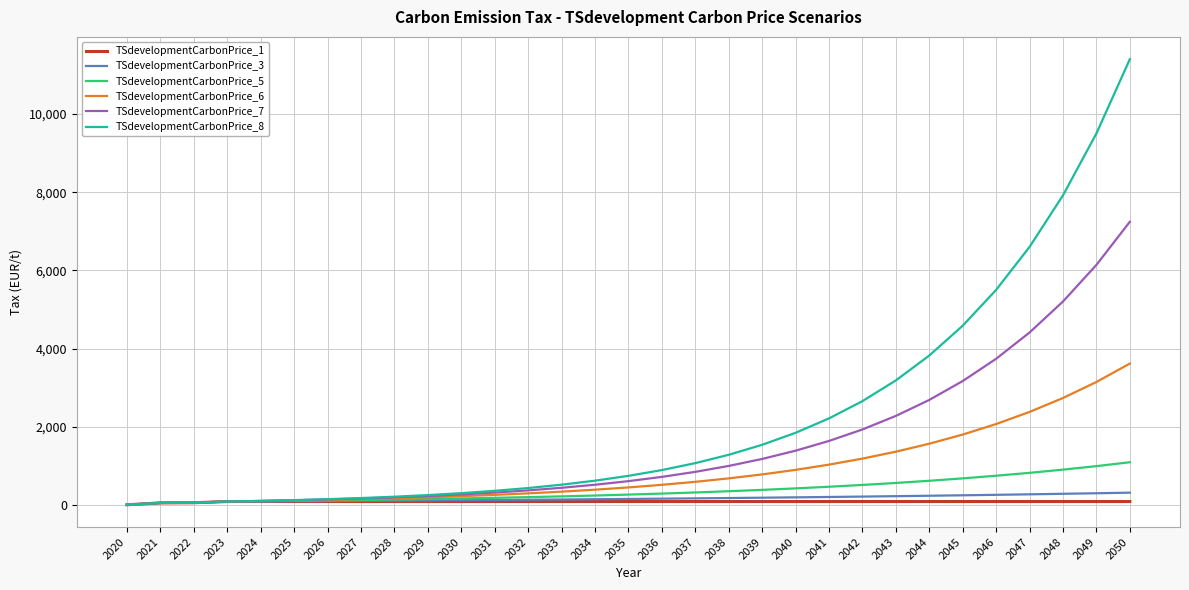

Rank the series by their maximum value, from lowest to highest.

TSdevelopmentCarbonPrice_1, TSdevelopmentCarbonPrice_3, TSdevelopmentCarbonPrice_5, TSdevelopmentCarbonPrice_6, TSdevelopmentCarbonPrice_7, TSdevelopmentCarbonPrice_8